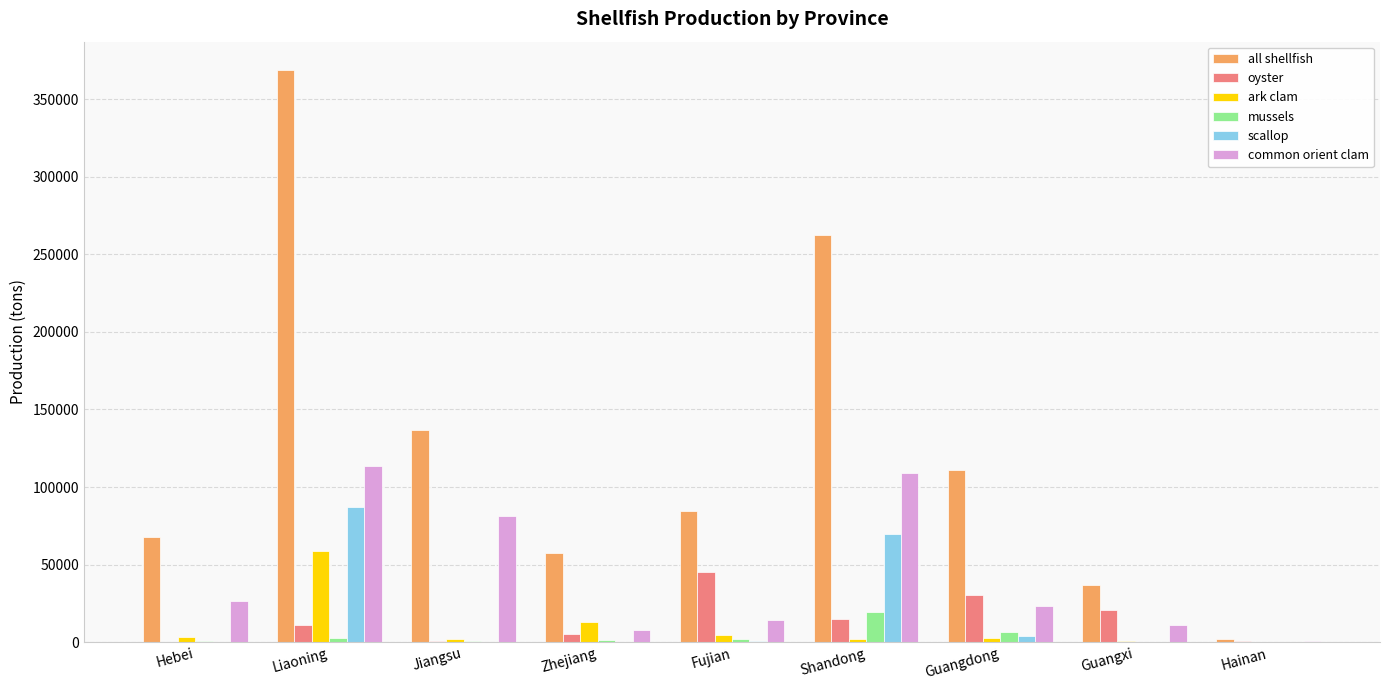

Is it true that common orient clam equals 108950 at Shandong?

True